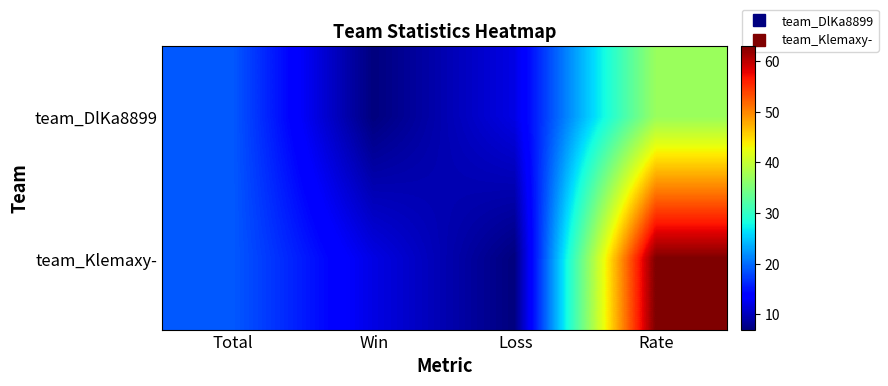

Which series has the largest total across all categories?

team_Klemaxy-